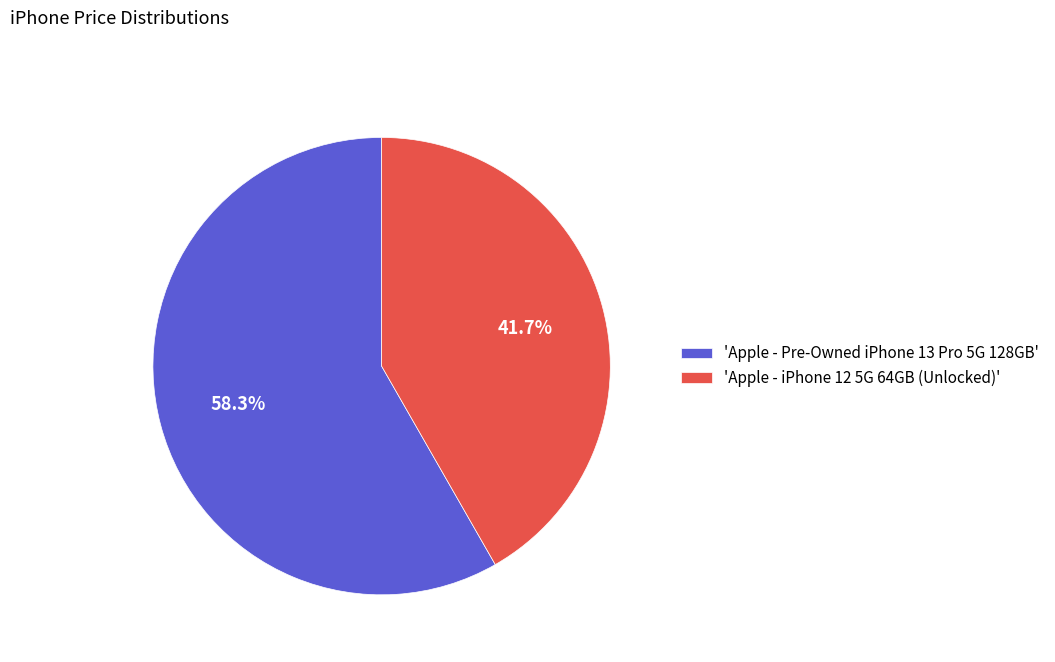

What is the majority slice?

'Apple - Pre-Owned iPhone 13 Pro 5G 128GB'